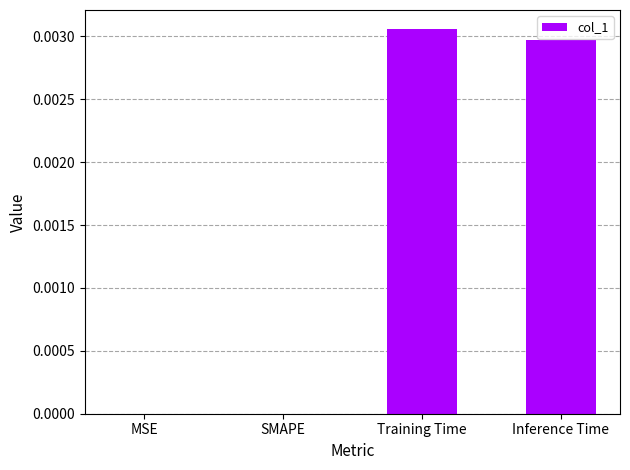

At which category does the chart reach its peak across all series?

Training Time